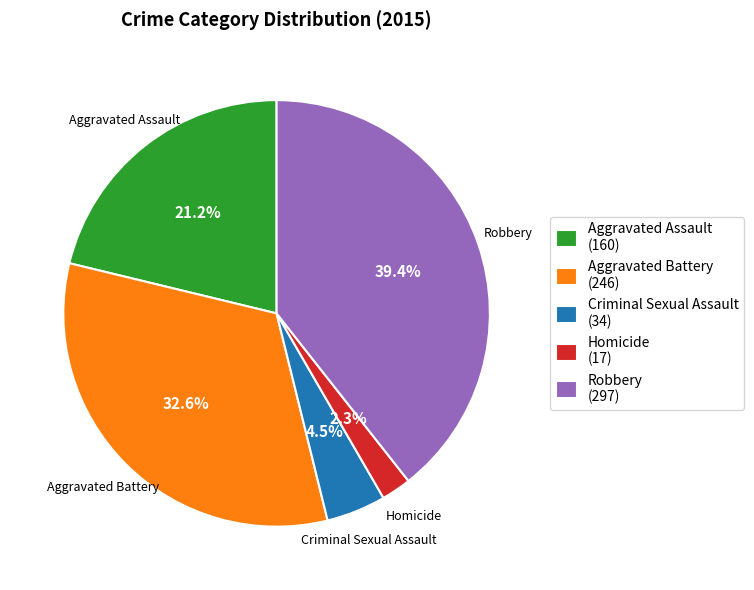

How many segments does this pie chart have?

5